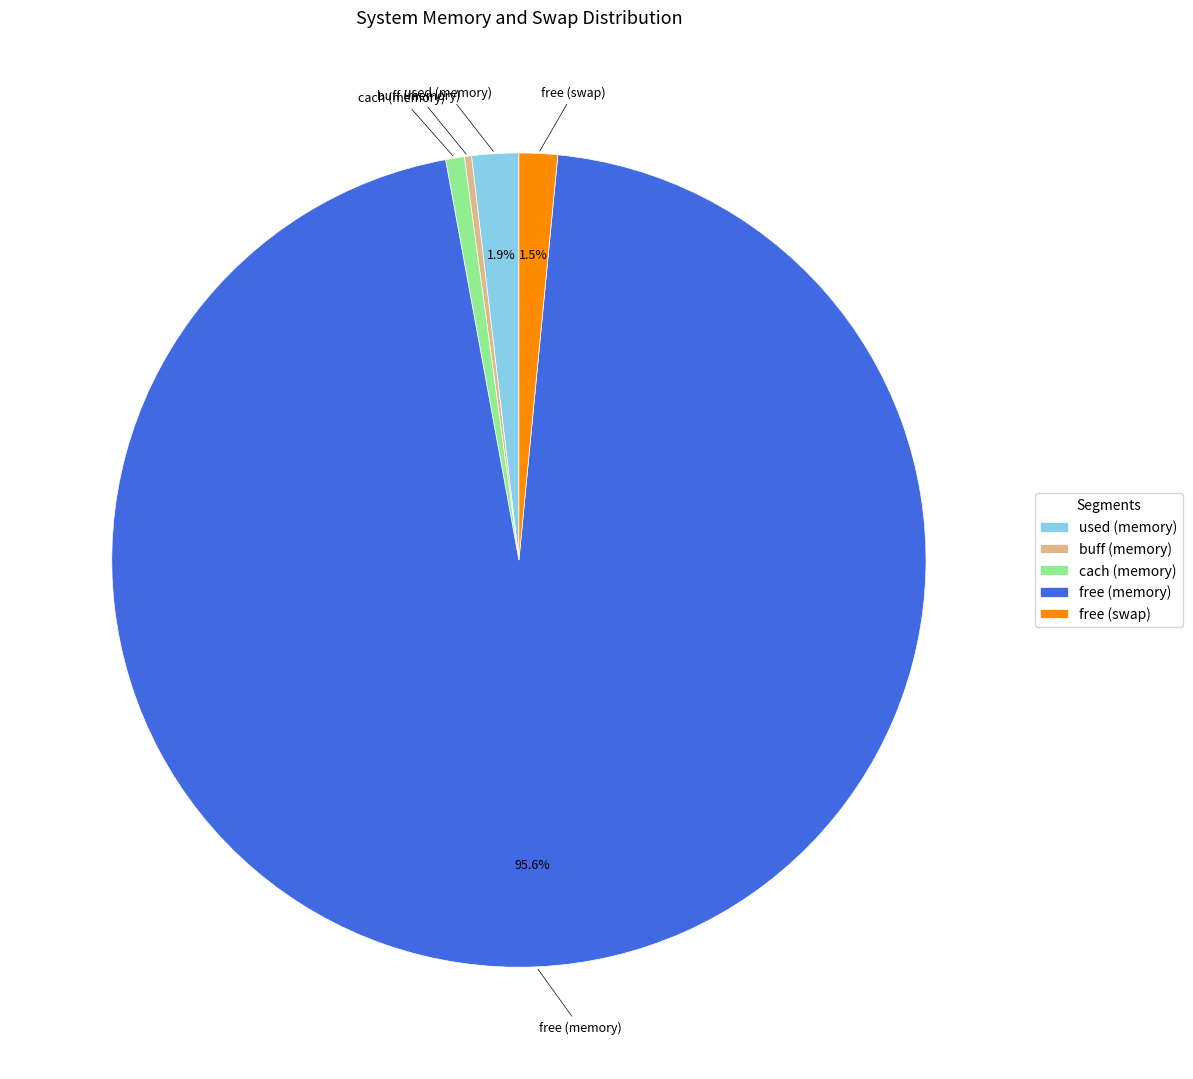

Which slice is the largest?

free (memory)